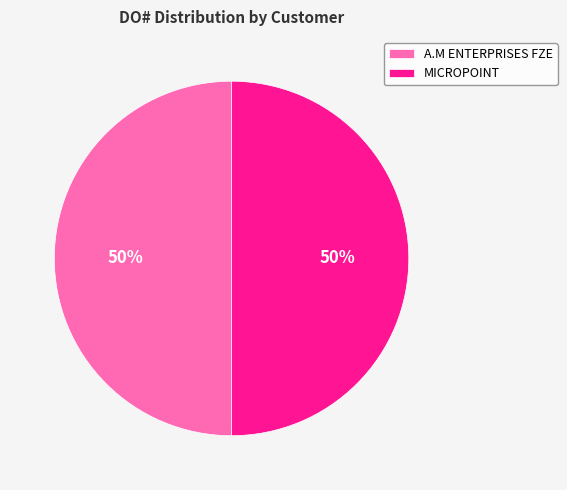

Combined, do MICROPOINT and A.M ENTERPRISES FZE account for over 50%?

Yes